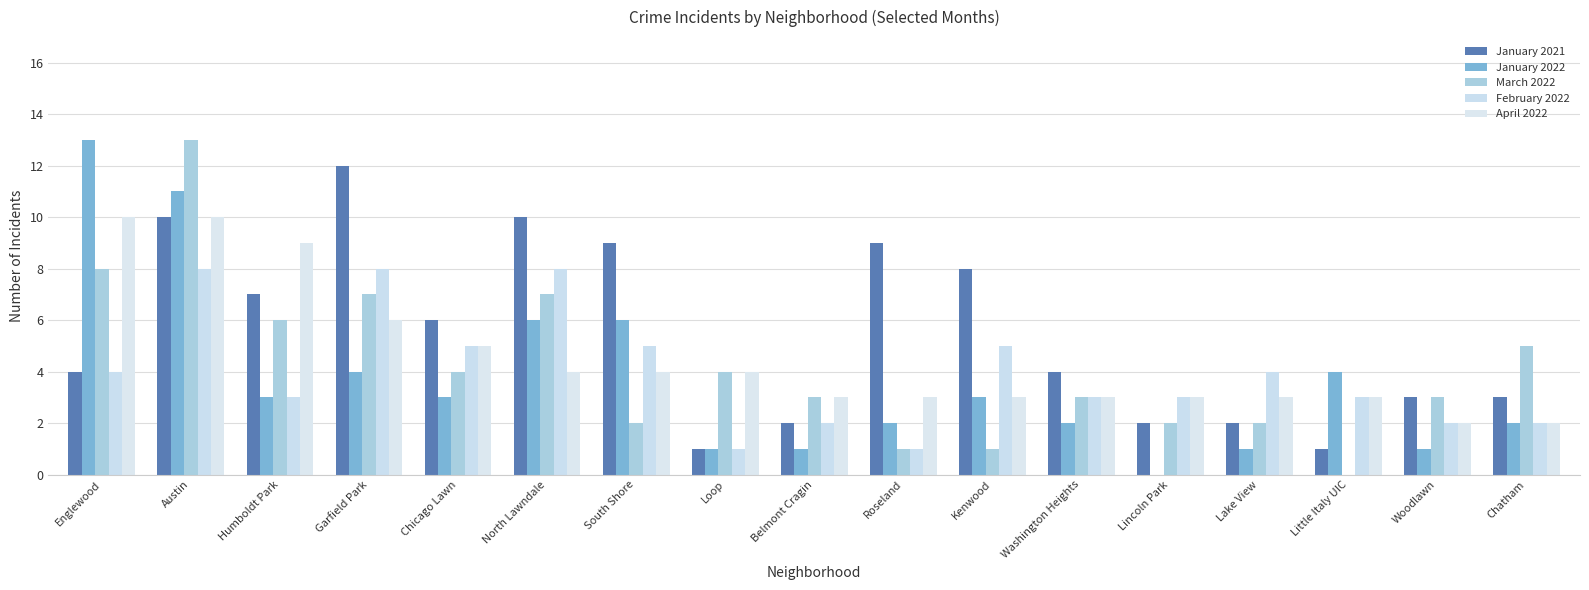

At how many categories does at least one series exceed 1?

17